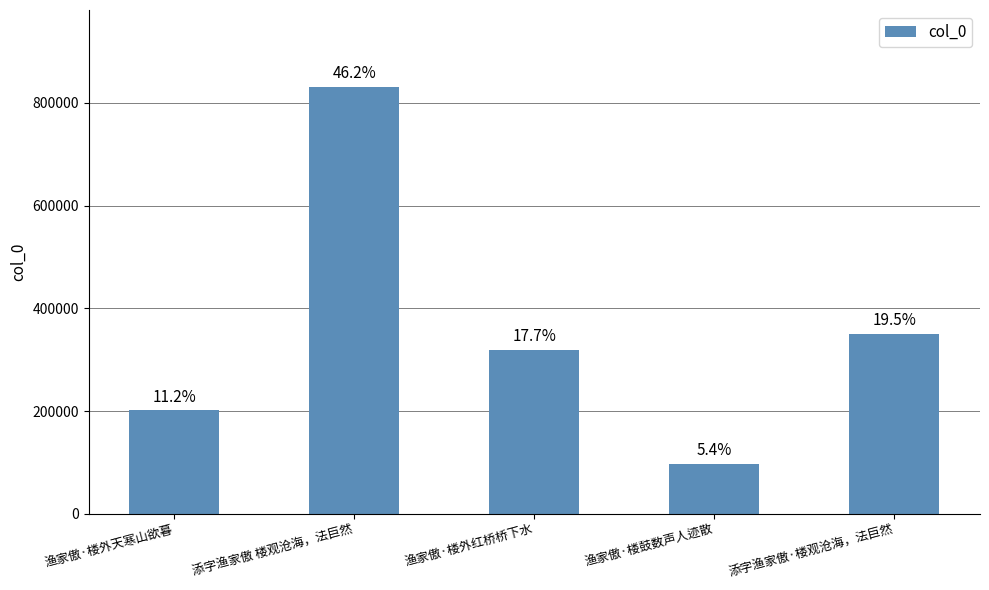

Are the bars horizontal?

No